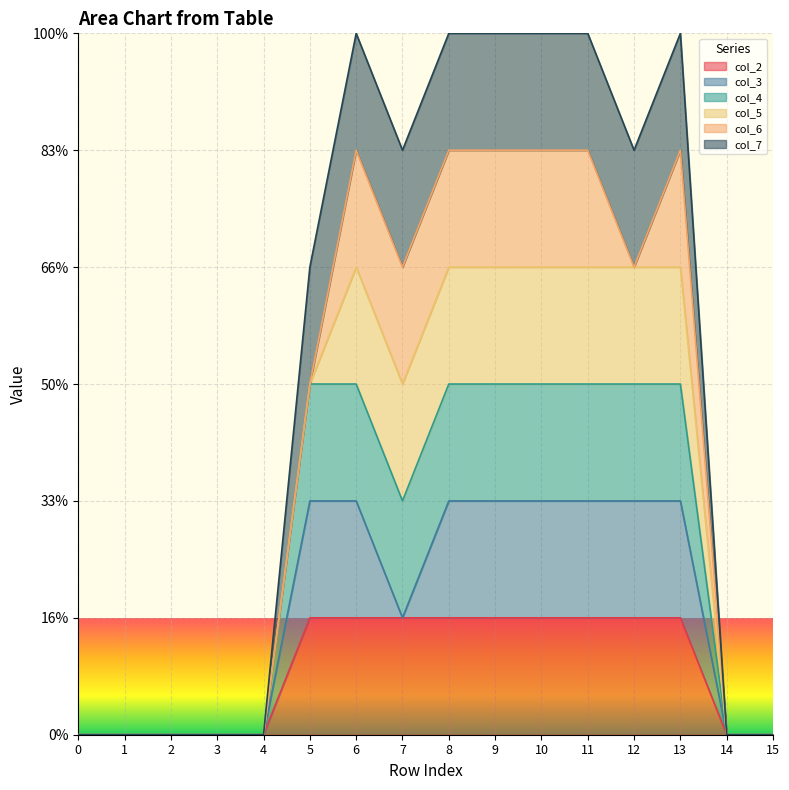

True or false: col_7 and col_4 intersect in this chart.

False